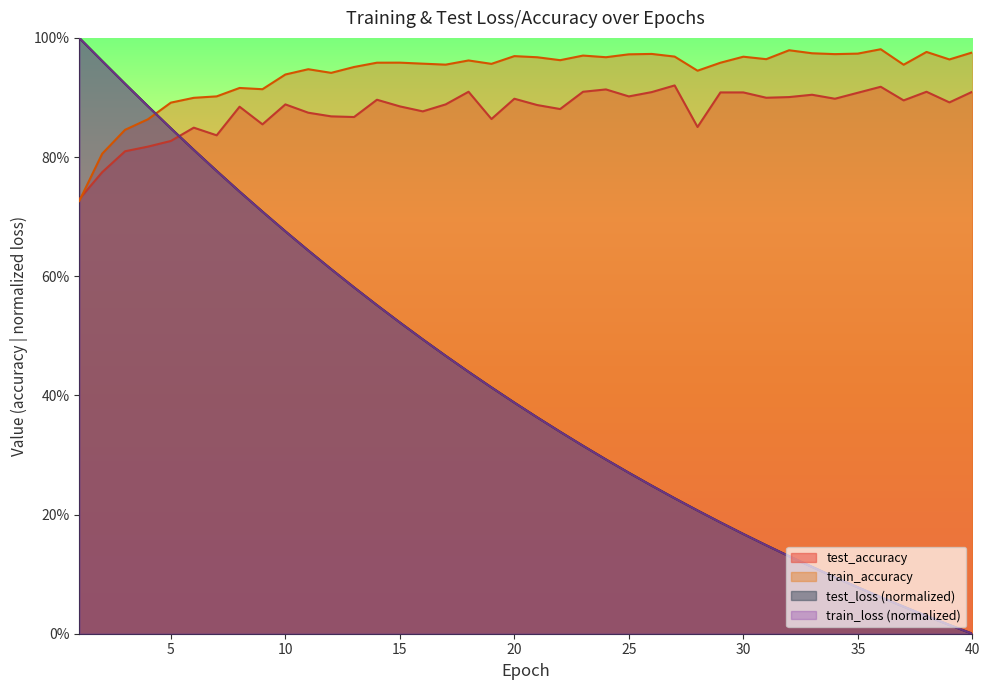

What is the minimum value for test_accuracy?

0.7